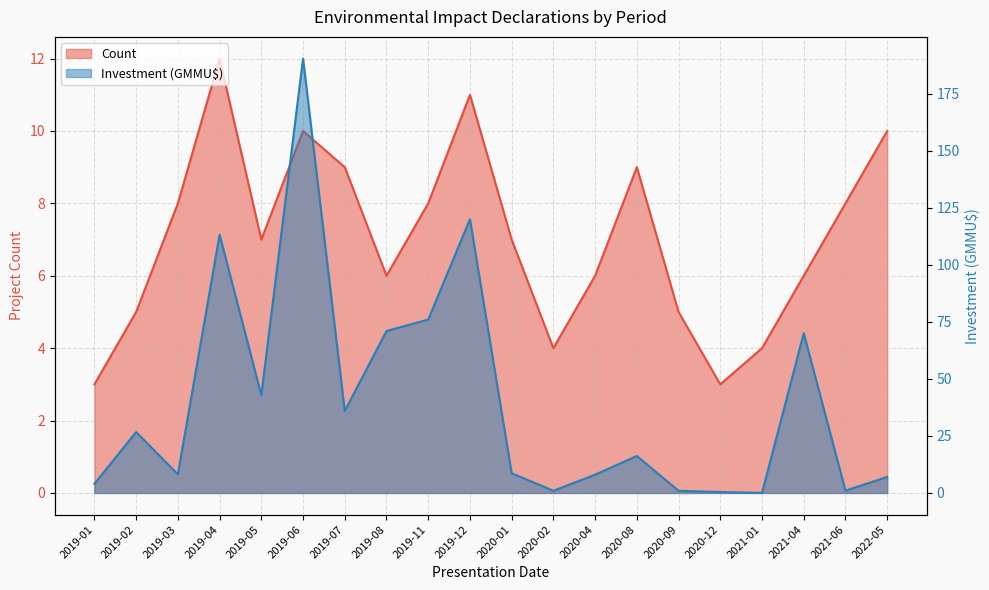

Between 2020-09 and 2020-01, which is larger?

2020-01